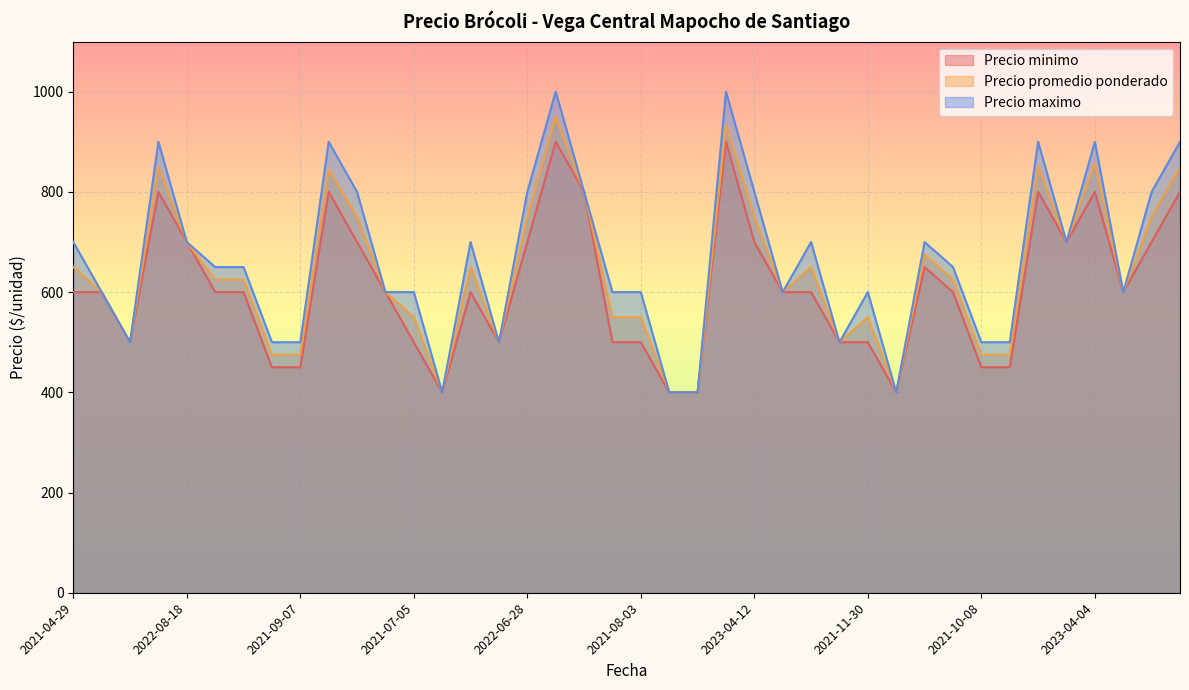

Which series has the largest range (max minus min)?

Precio maximo